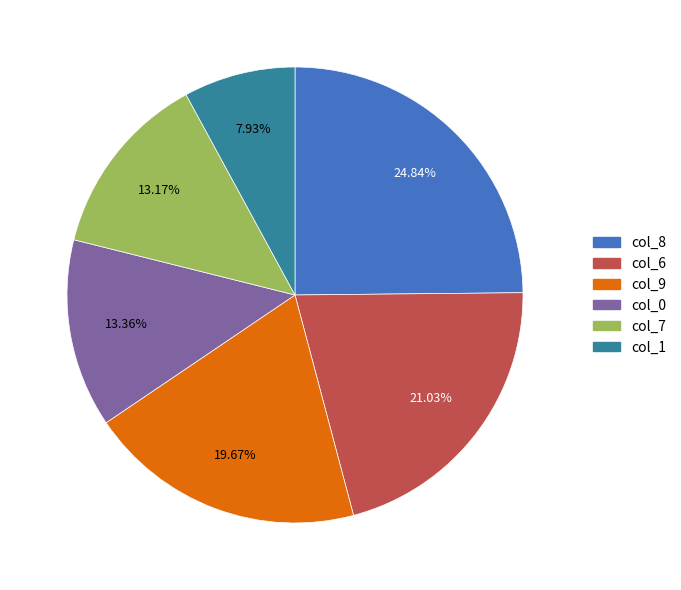

Which has a higher value, col_0 or col_9?

col_9